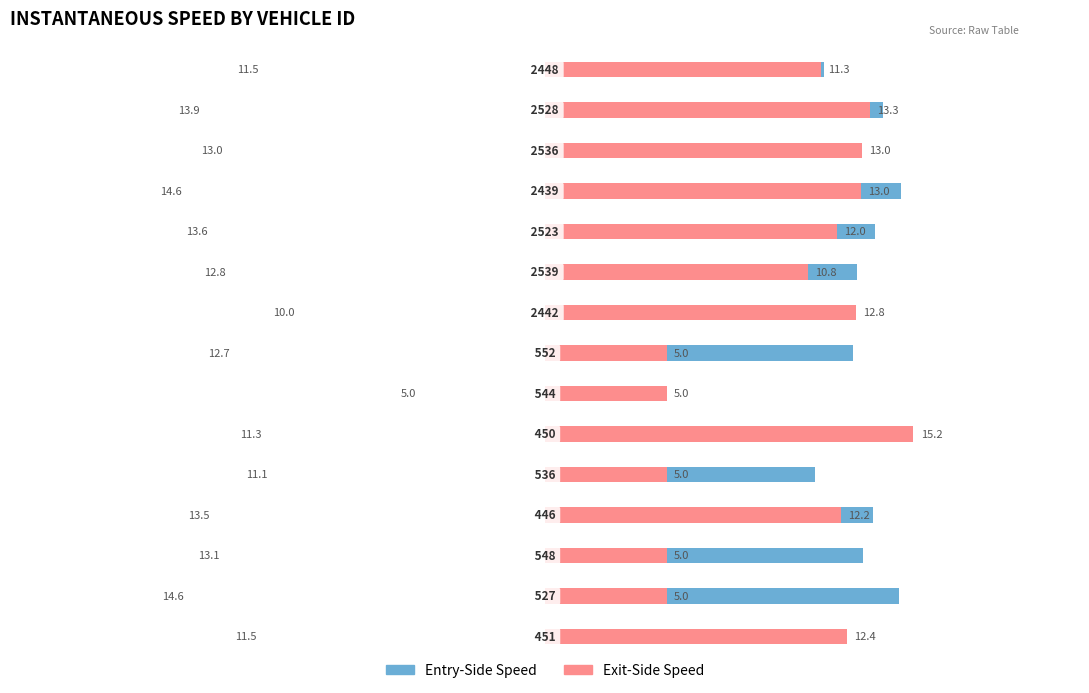

What is the sum of all Exit Side values?

151.0